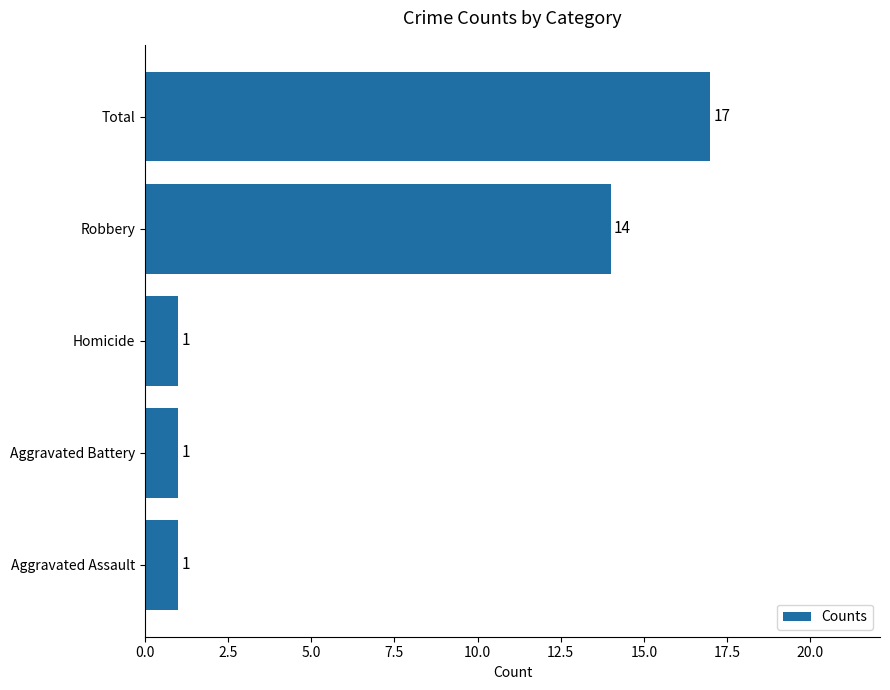

Count the values in the range 1 to 14.

4